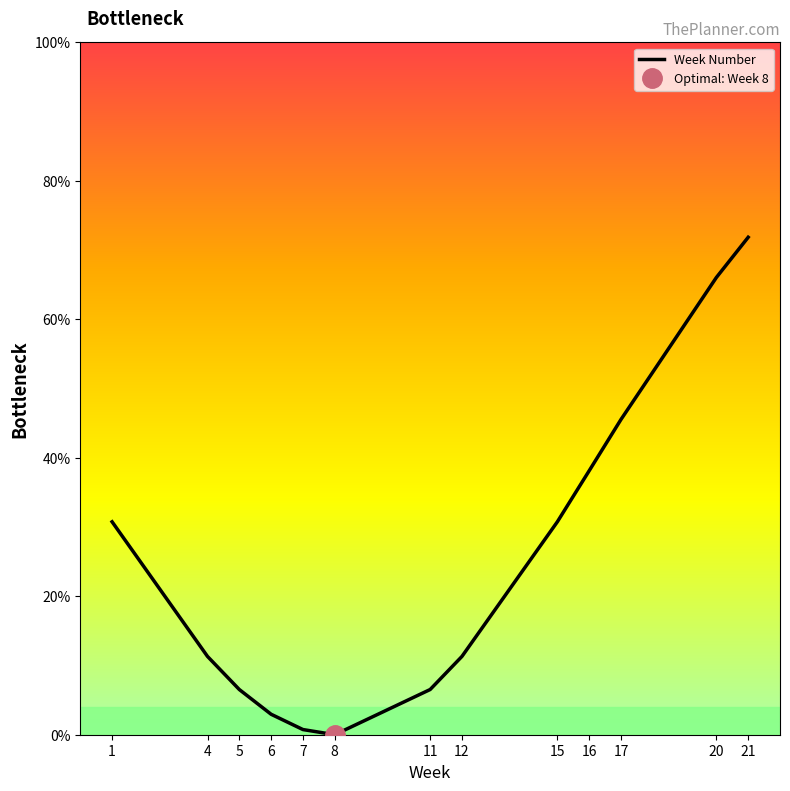

How many values are above zero?

12